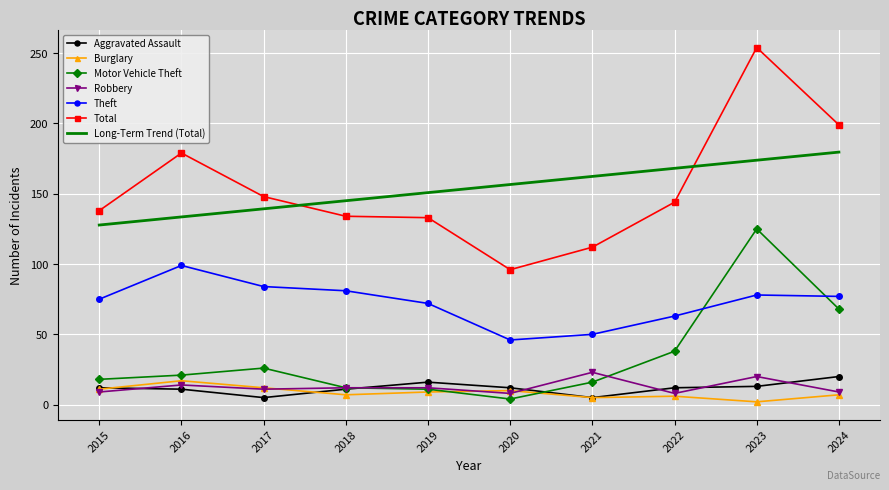

At which category does Total reach its first local peak?

2016